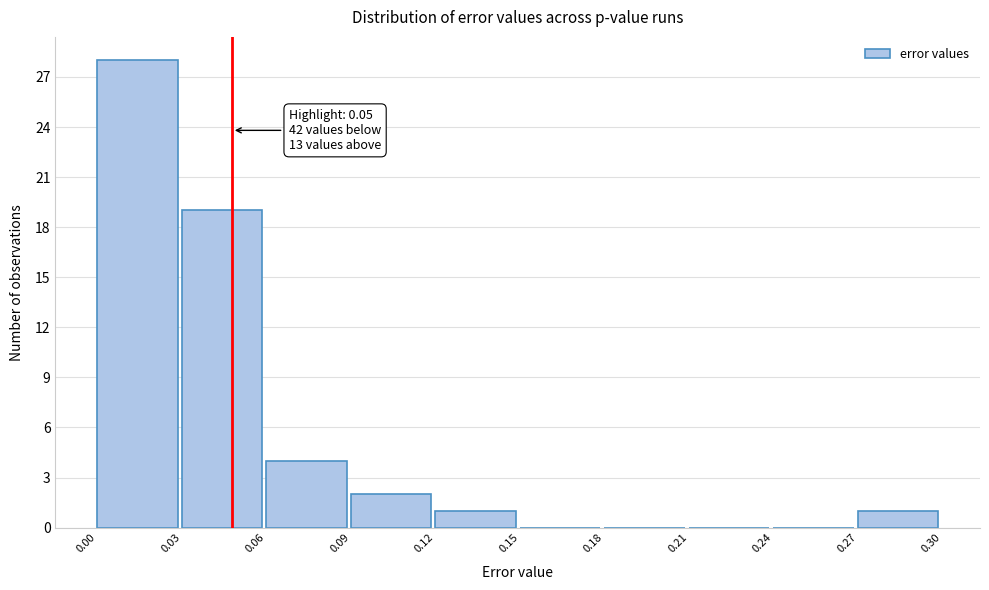

Over which range of the x-axis is the bar tallest?

0.00 to 0.03